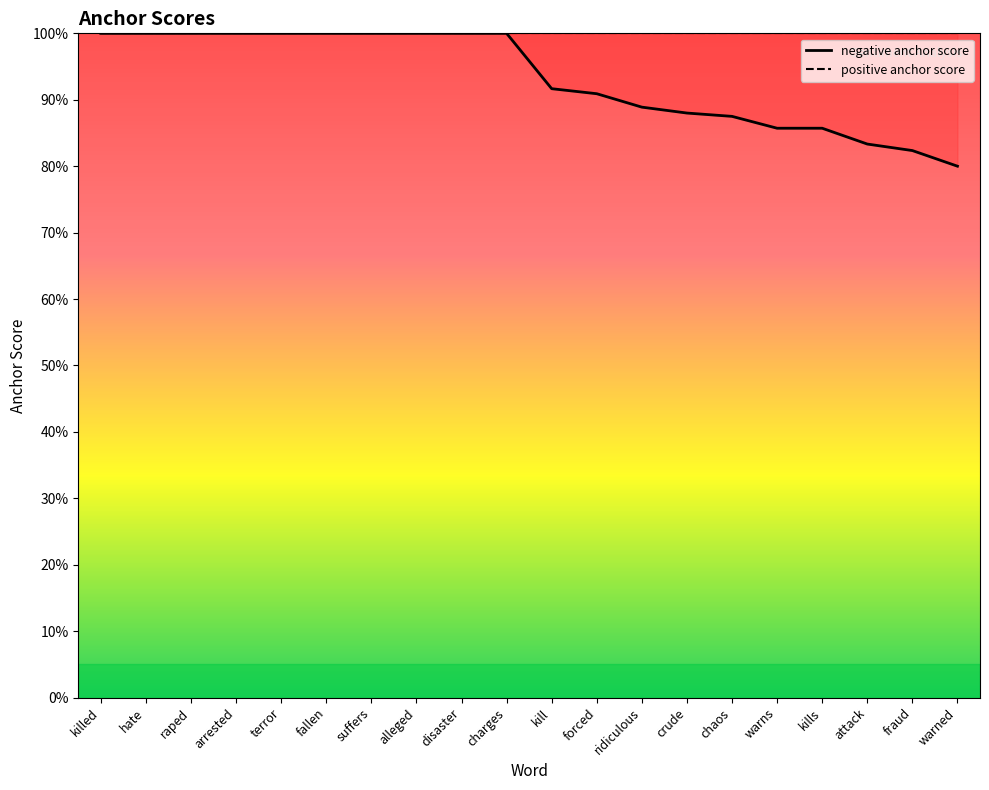

What is the approximate value at hate?

1.0